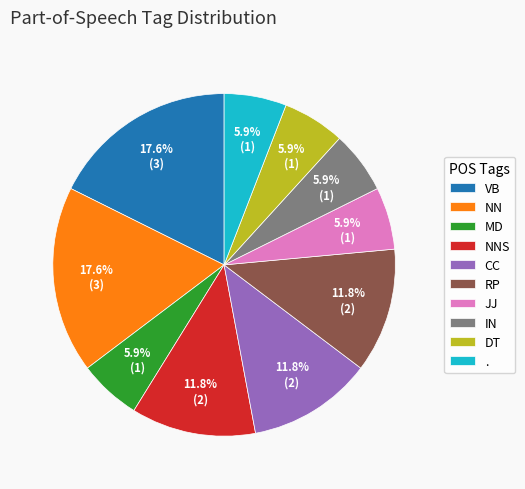

What portion of the pie excludes CC?

88.2%